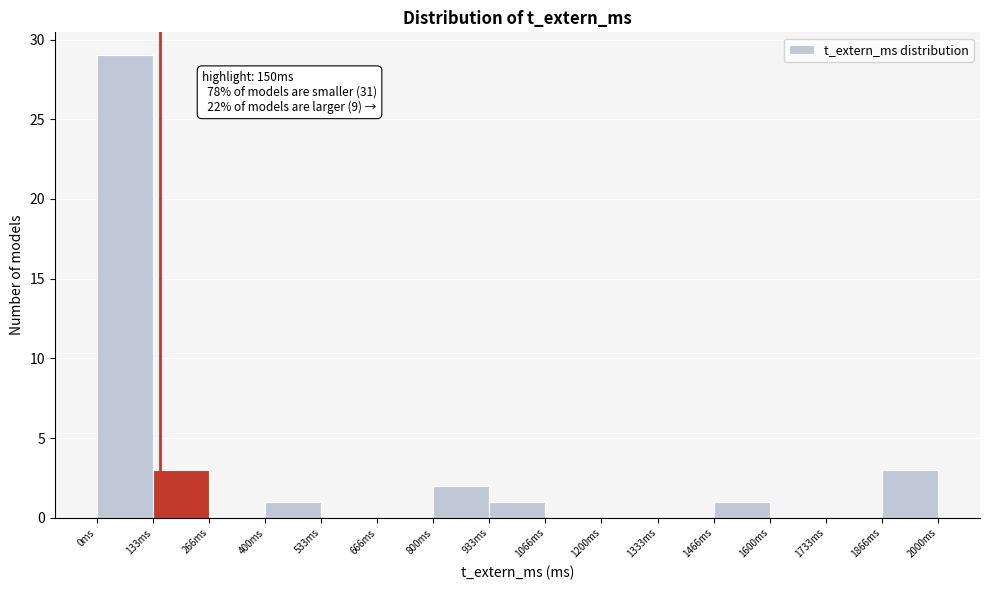

Over which range of the x-axis is the bar tallest?

0 to 140